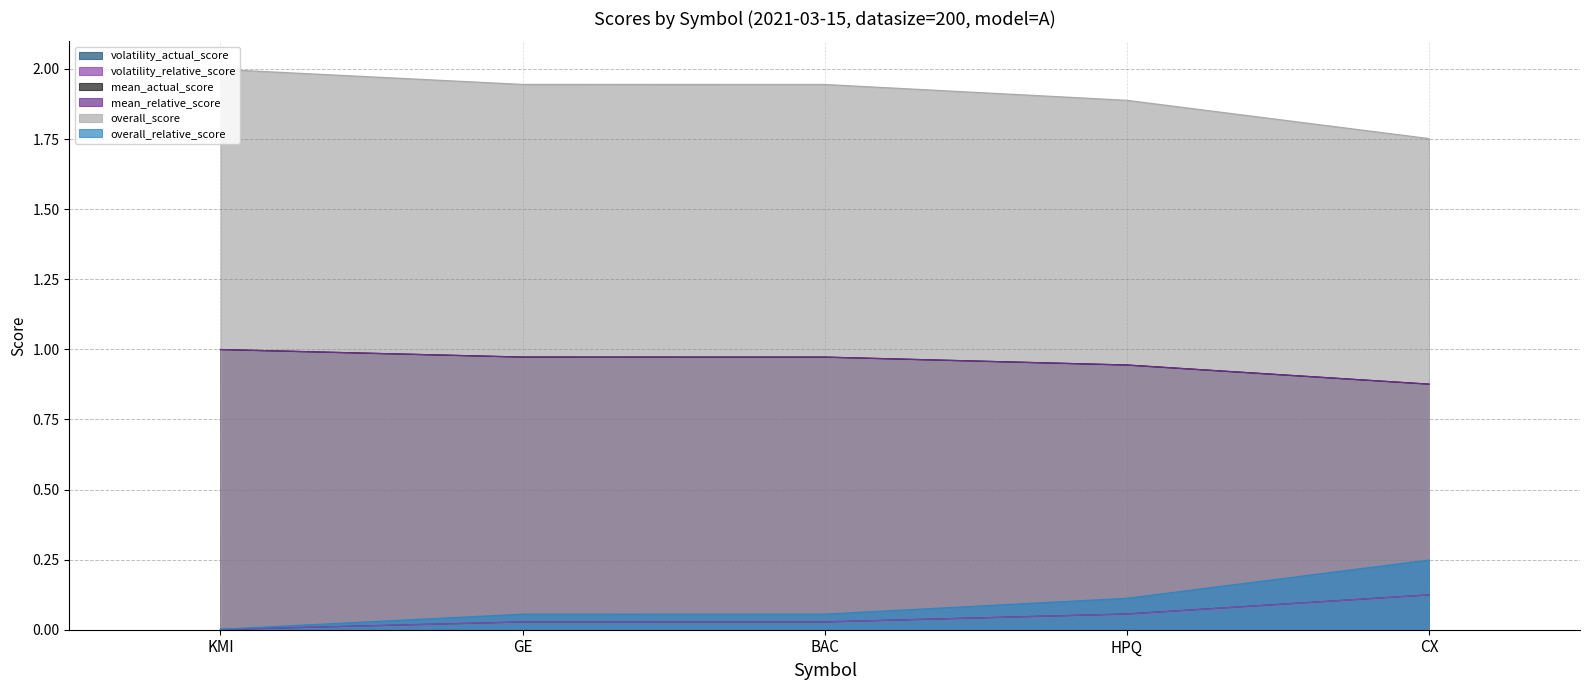

How many lines are shown in the chart?

6